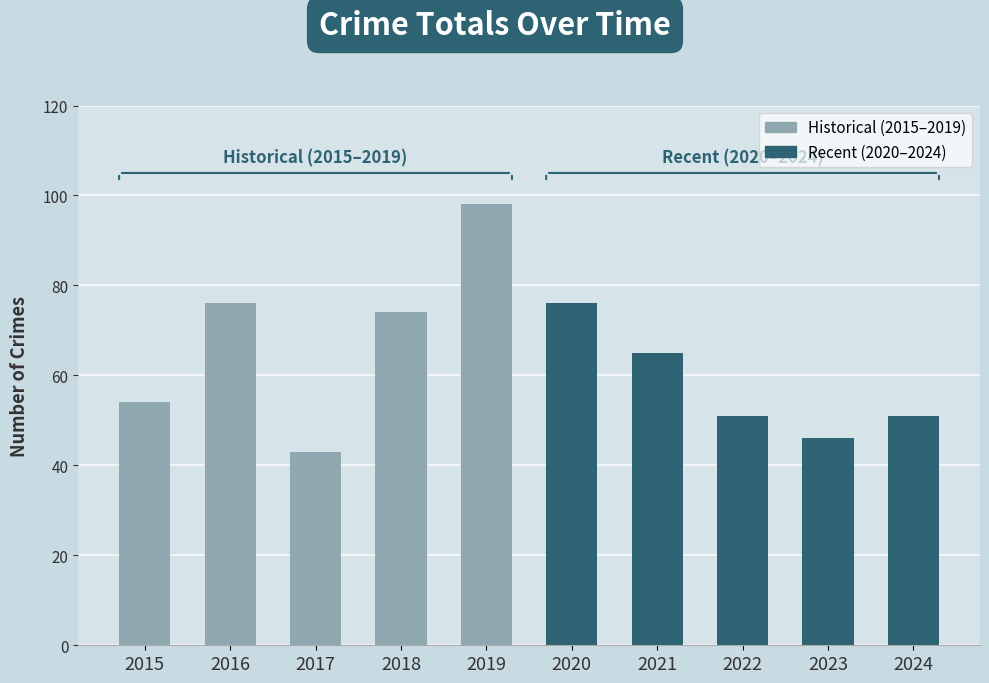

Read the value at 2020.

76